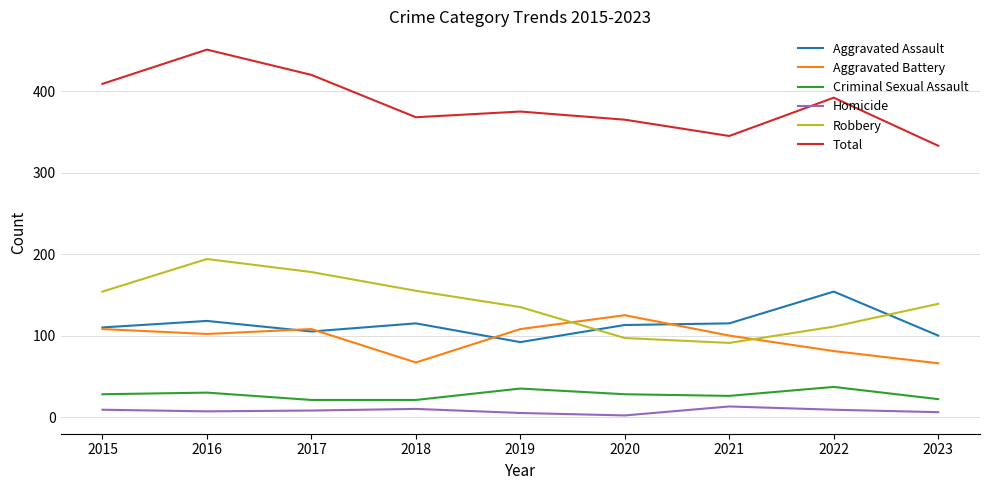

Does the chart display data point markers on the line(s)?

No